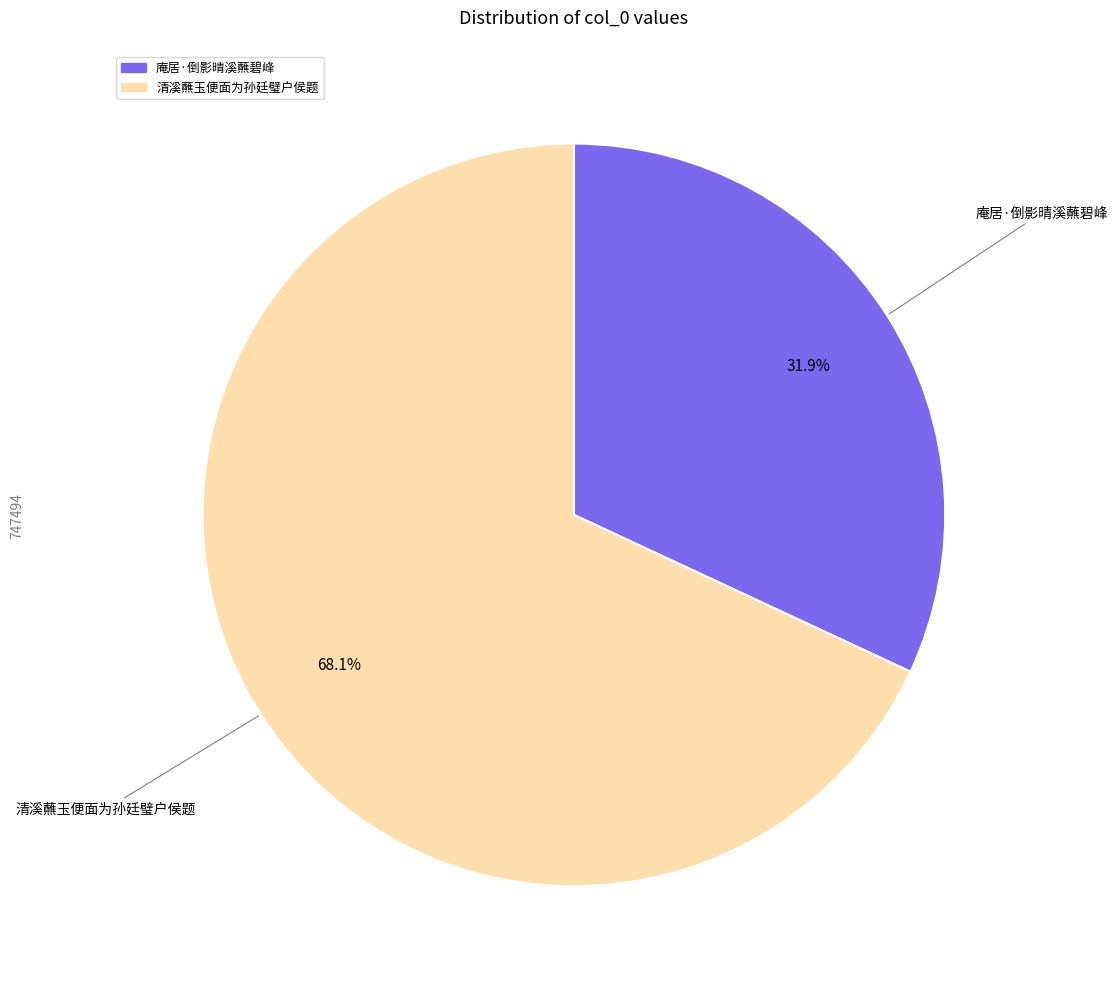

What is the ratio of the value at 庵居·倒影晴溪蘸碧峰 to the value at 清溪蘸玉便面为孙廷璧户侯题?

0.5